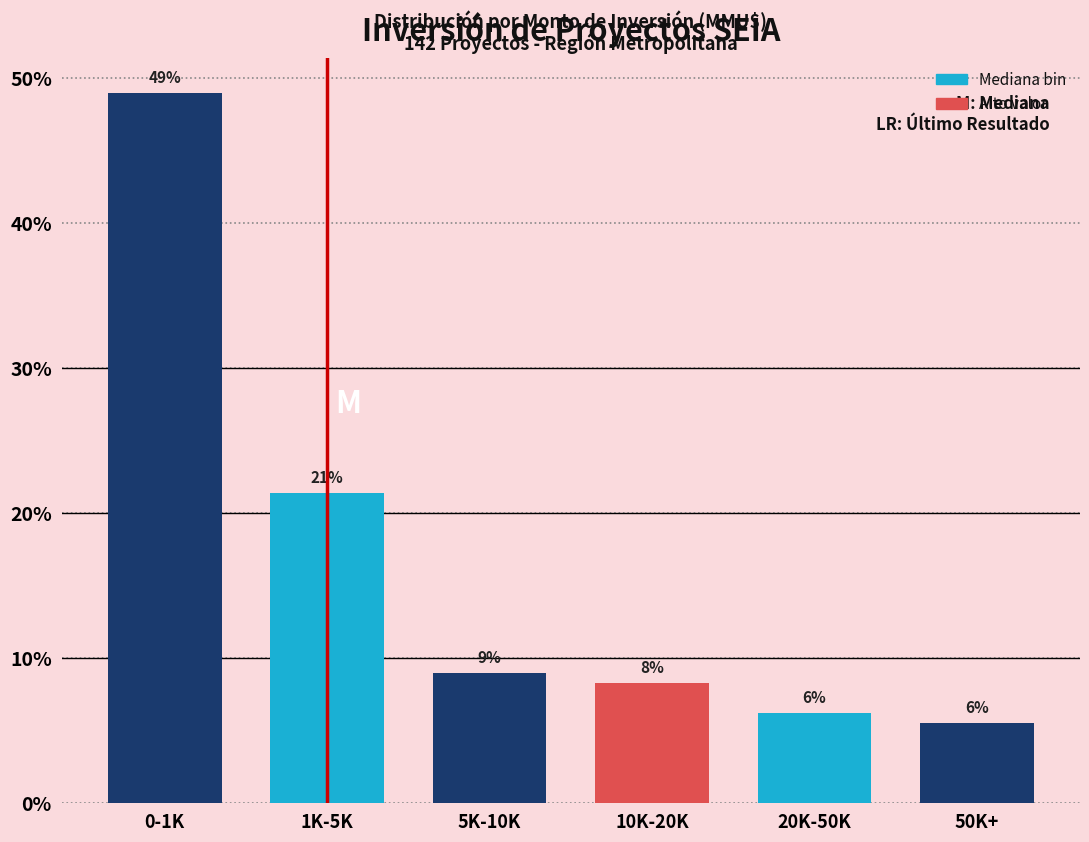

Are the bars horizontal?

No